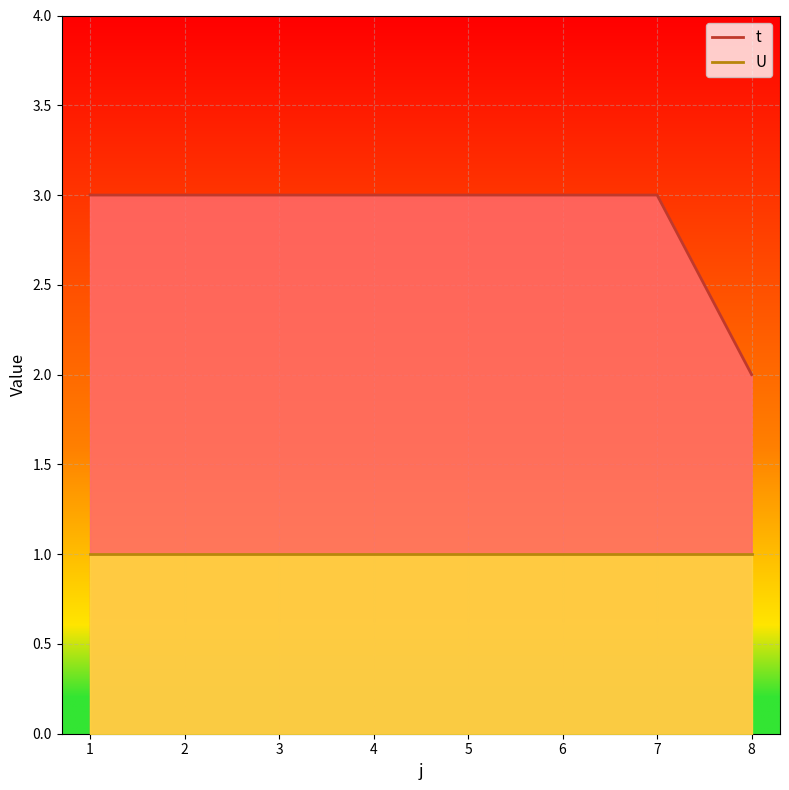

Is it true that the value at 7 is 3?

True